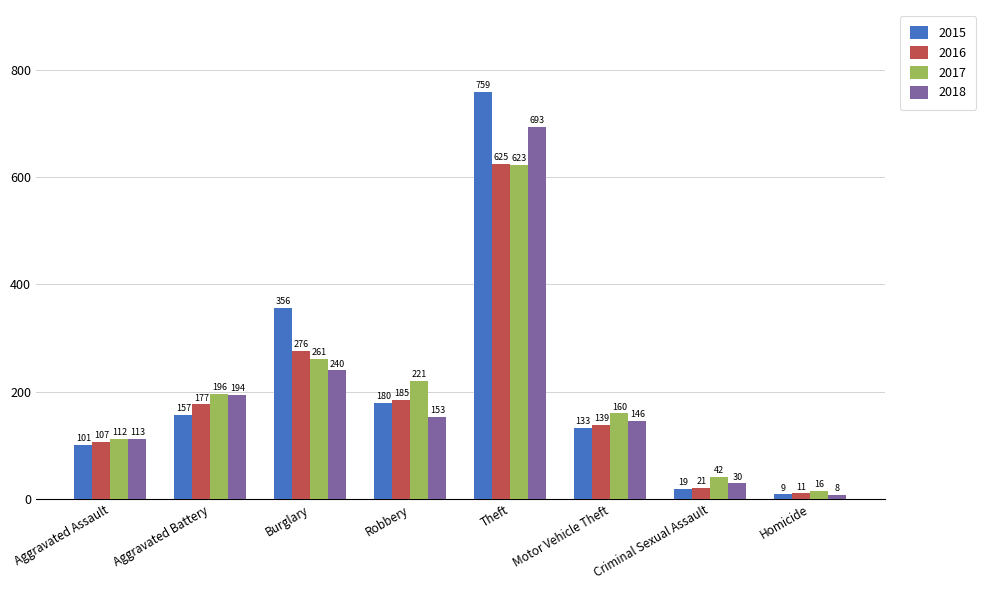

Where is 2016 nearest to the value 318?

Burglary